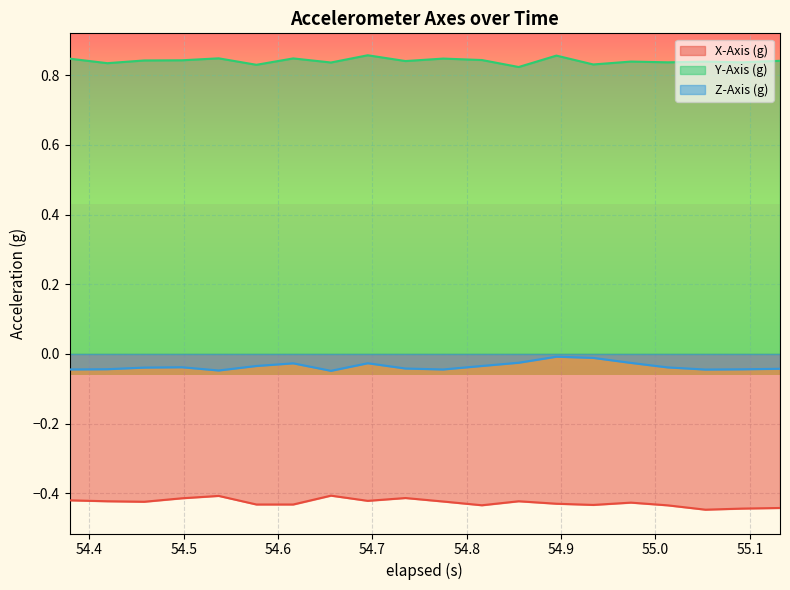

How many interior local valleys does the Y-Axis (g) series have?

8